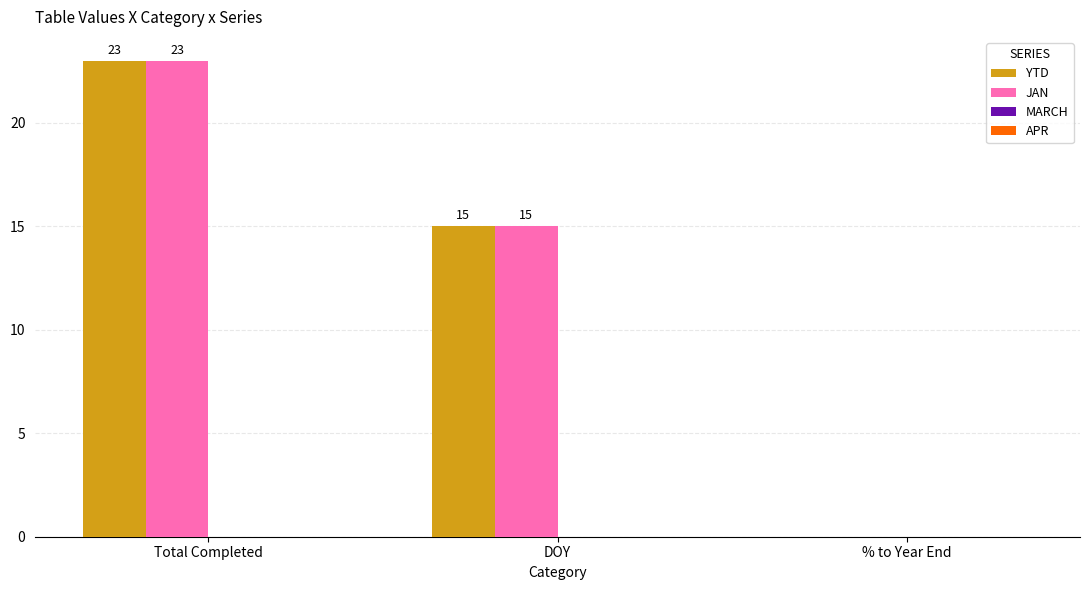

The value of JAN at DOY is 15. True or false?

True